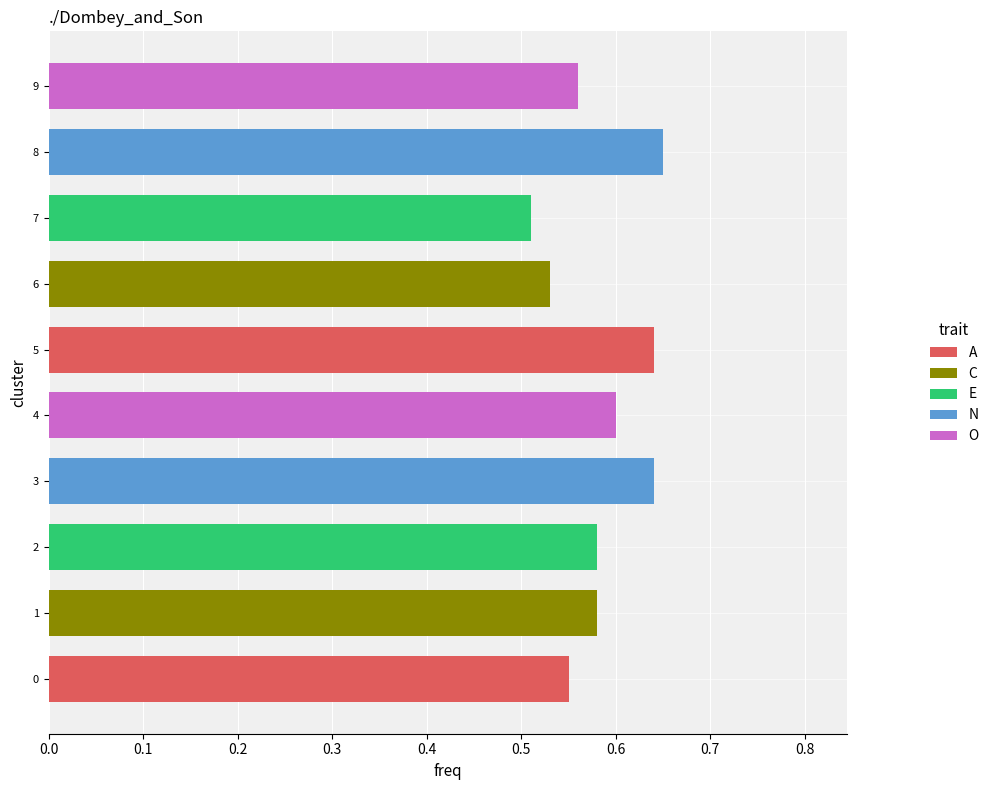

Does the chart contain any negative values?

No